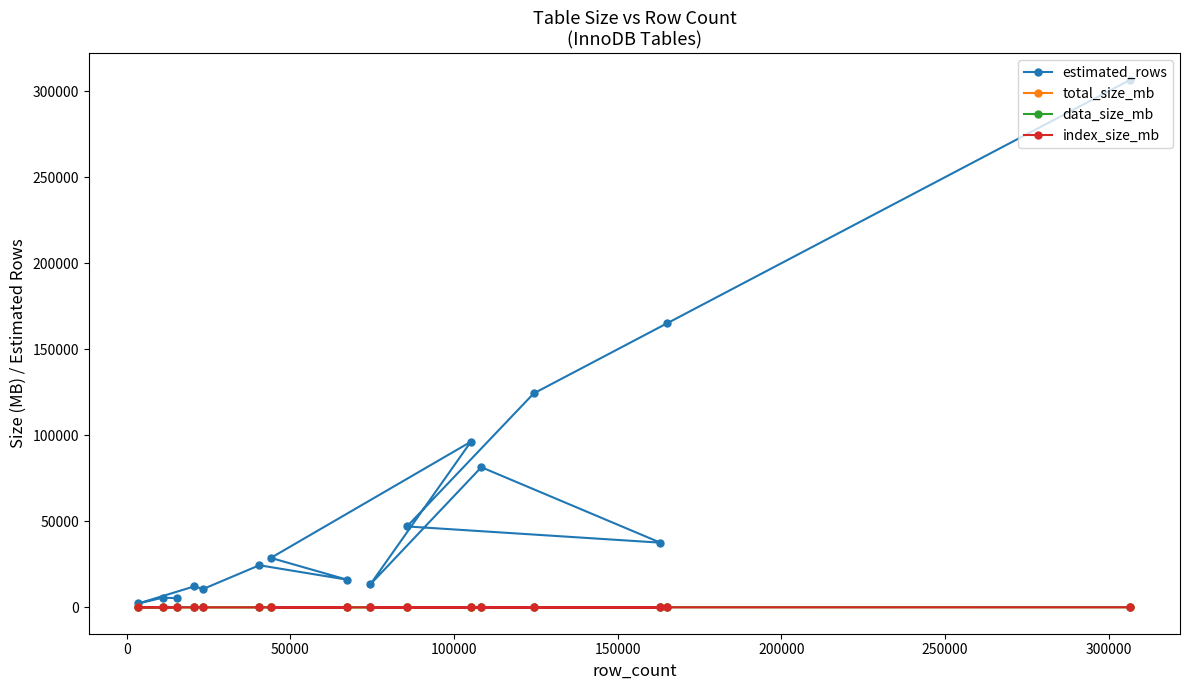

At how many categories does at least one series exceed 107095?

3